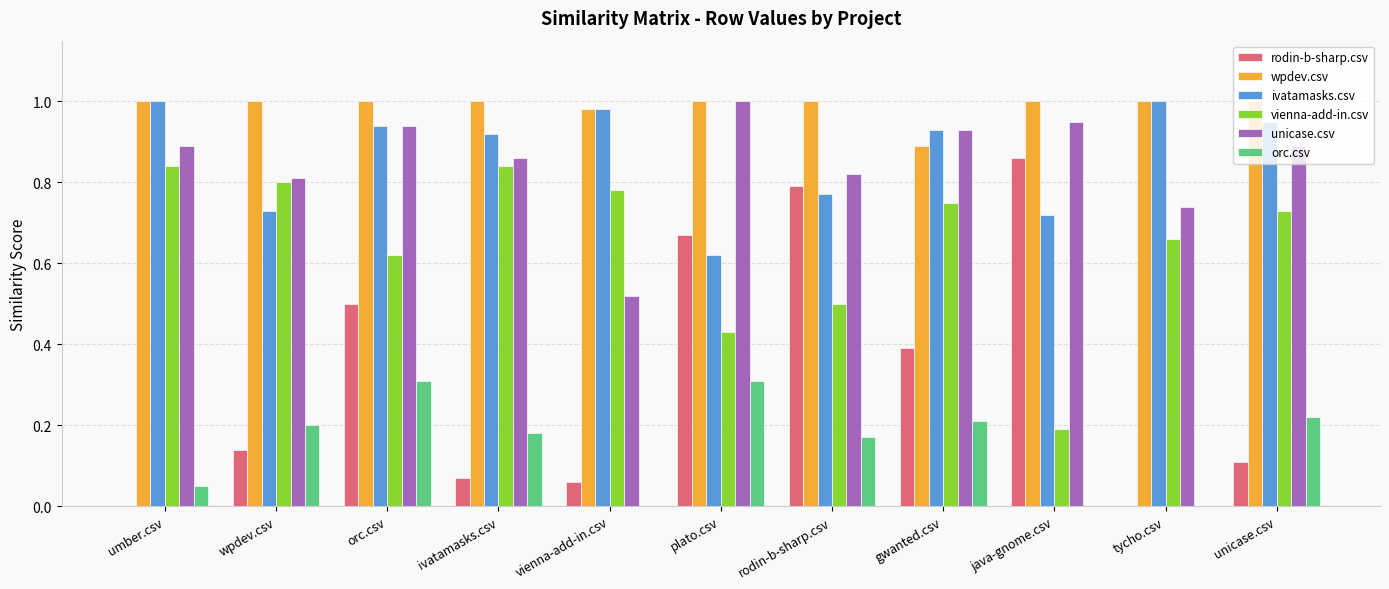

How many groups of bars are there?

11